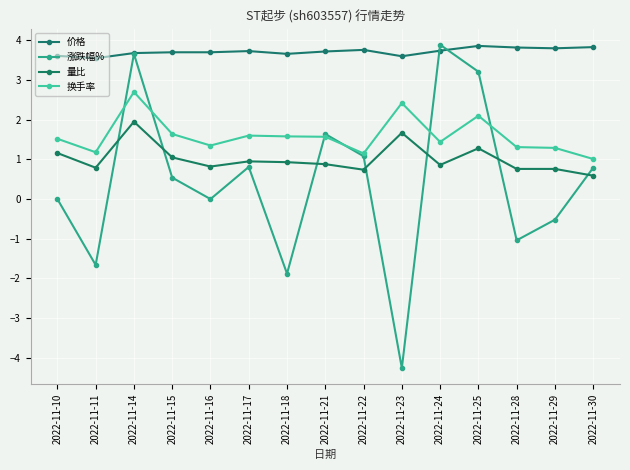

How many lines are shown in the chart?

4